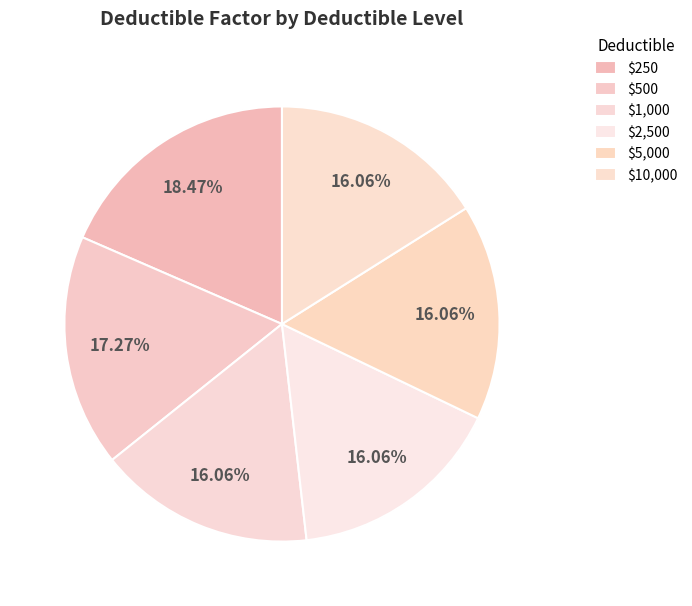

Does any single category account for the majority?

No